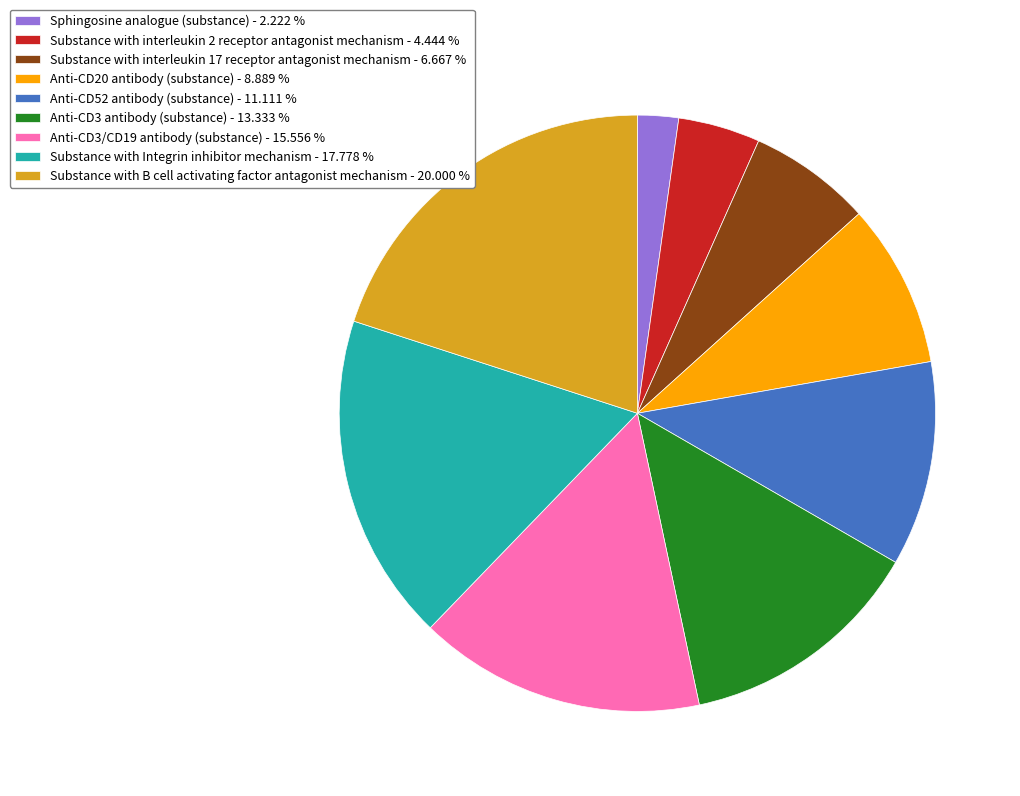

How many slices are in this pie chart?

9